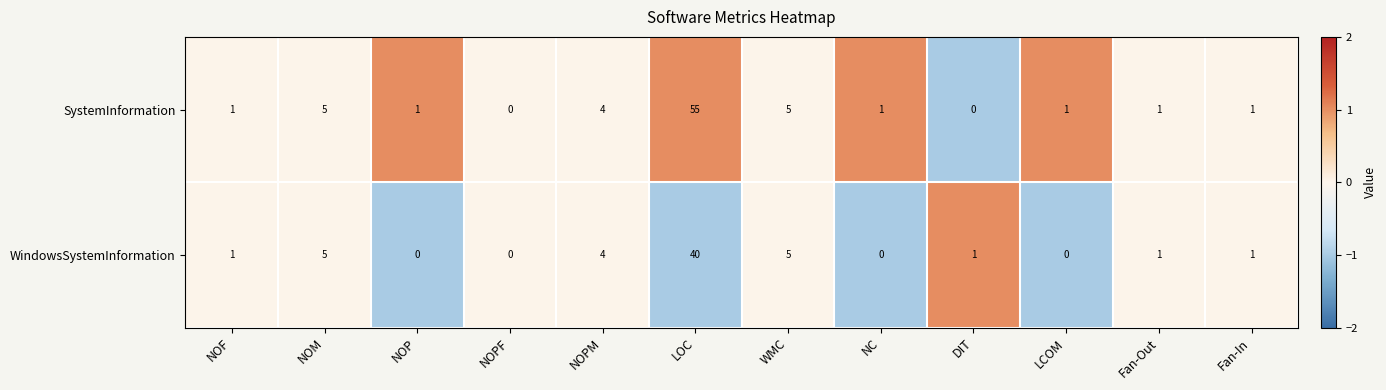

Rank the series by their maximum value, from highest to lowest.

SystemInformation, WindowsSystemInformation